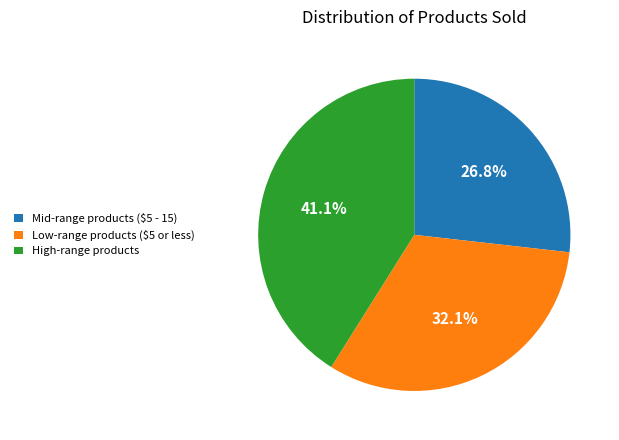

Is there a majority slice in this chart?

No